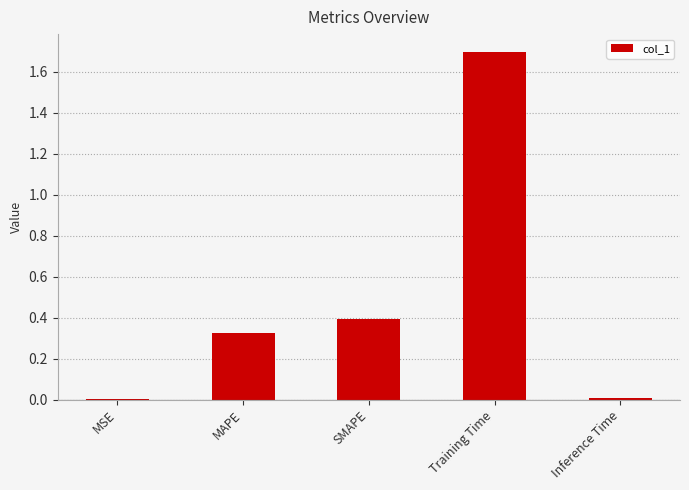

The chart shows a value of 0.5 at SMAPE. True or false?

False